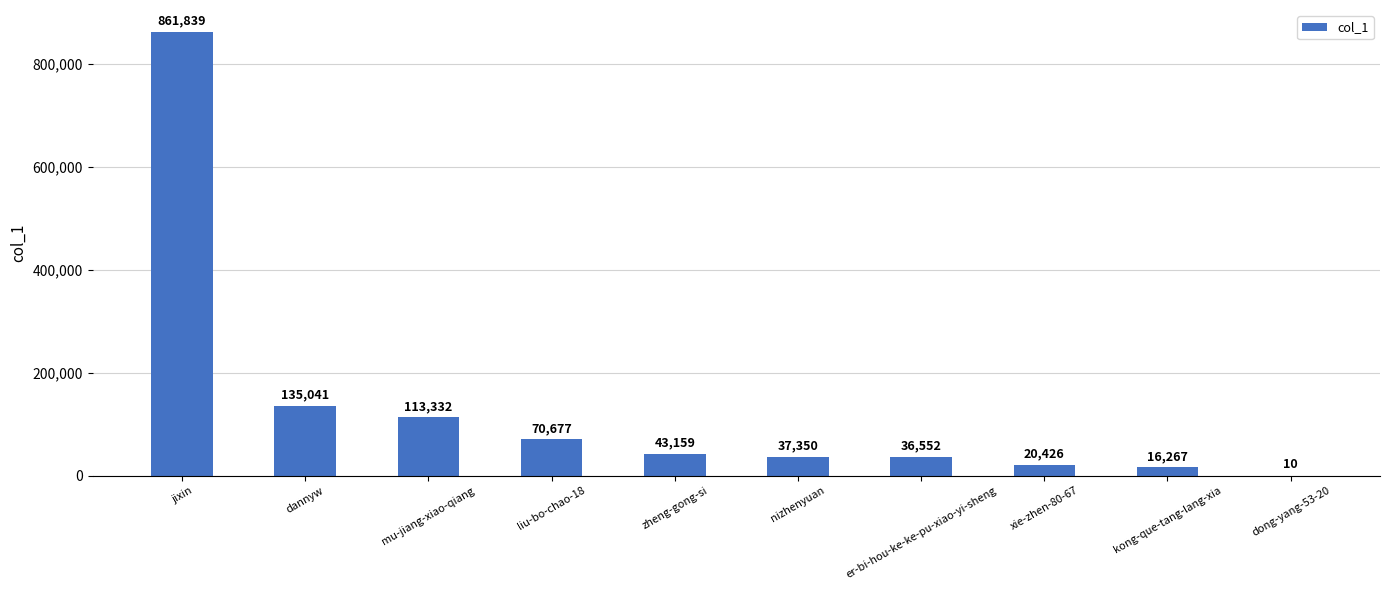

Which has a higher value, xie-zhen-80-67 or dong-yang-53-20?

xie-zhen-80-67